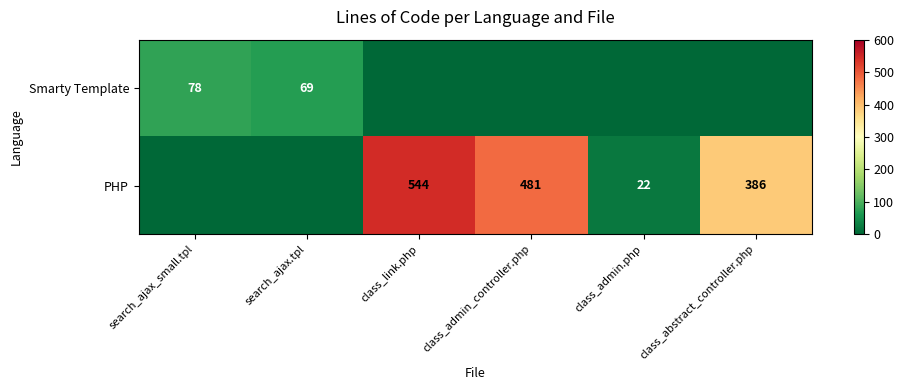

What is the sum of the PHP values at class_admin_controller.php and class_link.php?

1025